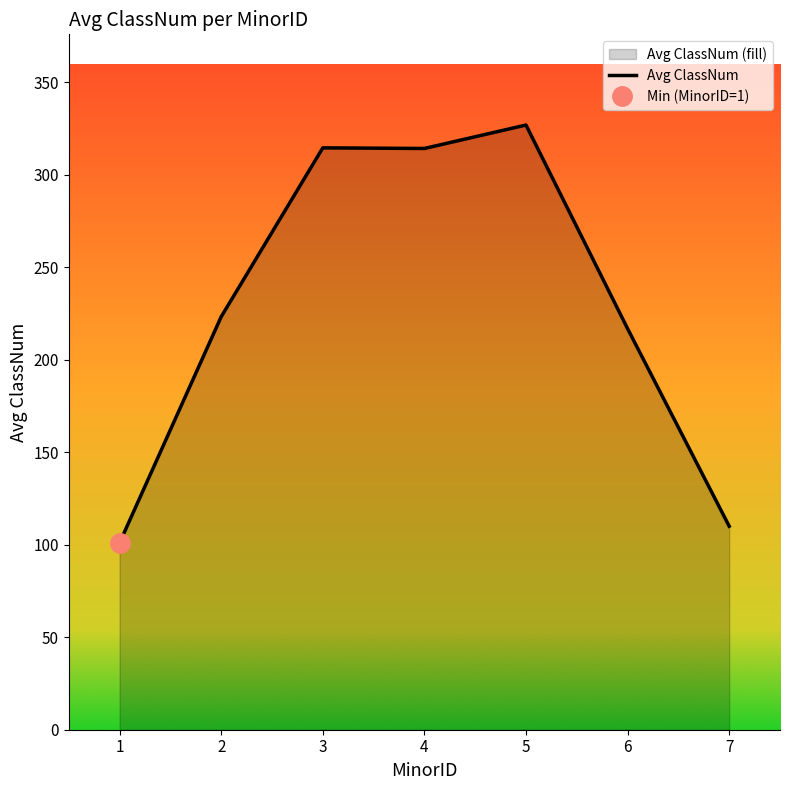

The value of Avg ClassNum at 5 is 484.7. True or false?

False